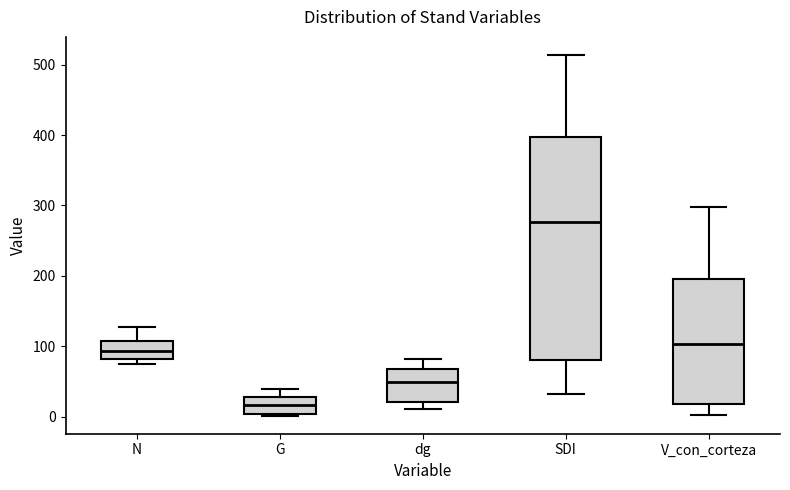

Reading left to right, transcribe this box plot: for each box, give where its median line is, the range the box spans, and where its two whiskers end, as read against the y-axis. The values are not printed on the chart, so give them approximately, as read against the axis.

N: median 90, box 80 to 110, whiskers 70 to 130
G: median 20, box 0 to 30, whiskers 0 to 40
dg: median 50, box 20 to 70, whiskers 10 to 80
SDI: median 280, box 80 to 400, whiskers 30 to 510
V_con_corteza: median 100, box 20 to 200, whiskers 0 to 300